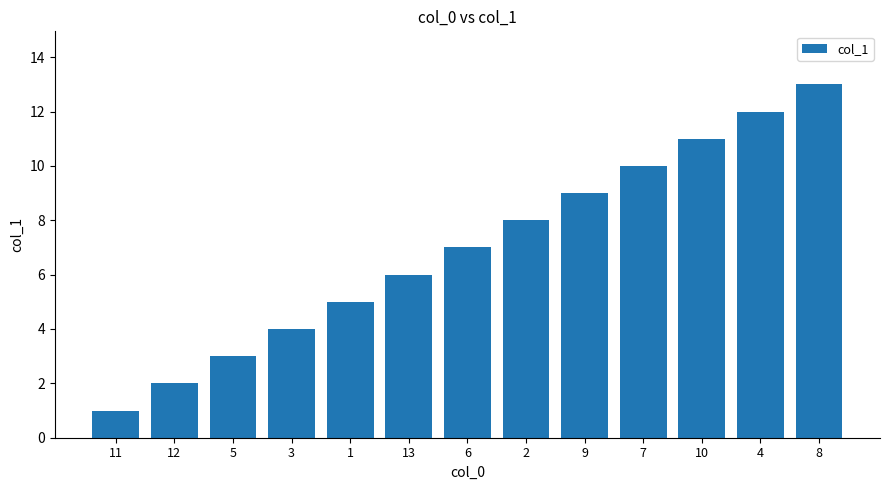

What is the difference between the second highest and minimum values?

11